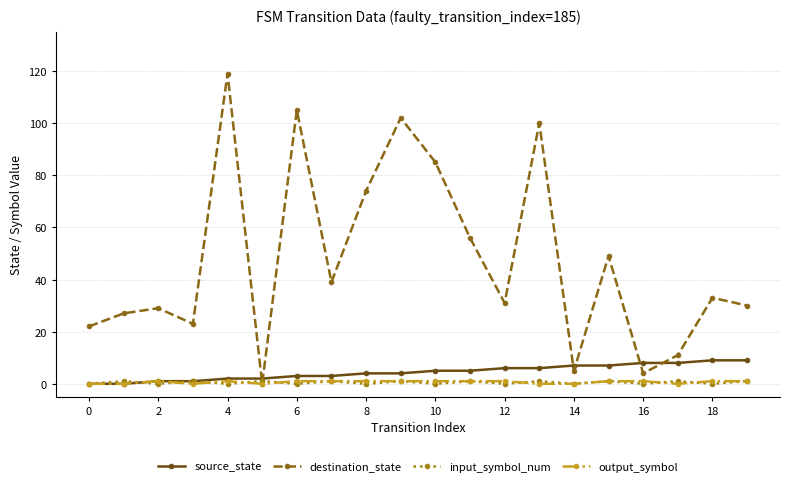

Which series has the largest total across all categories?

destination_state